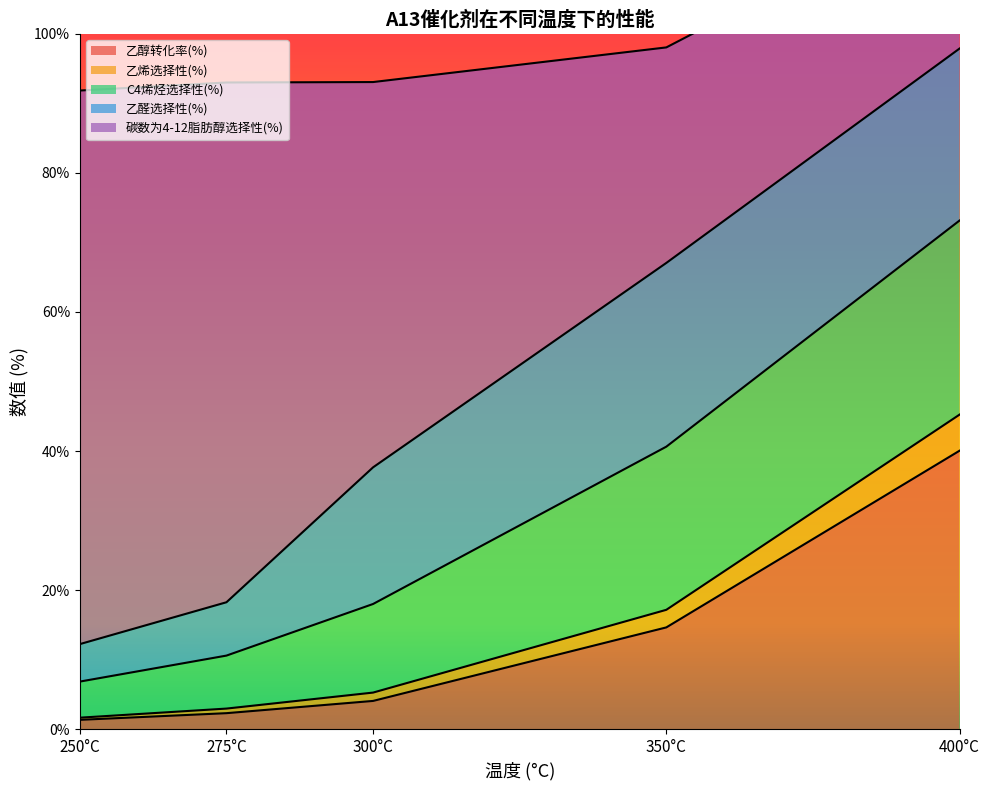

What is the highest value of the 乙醇转化率(%) series?

40.0